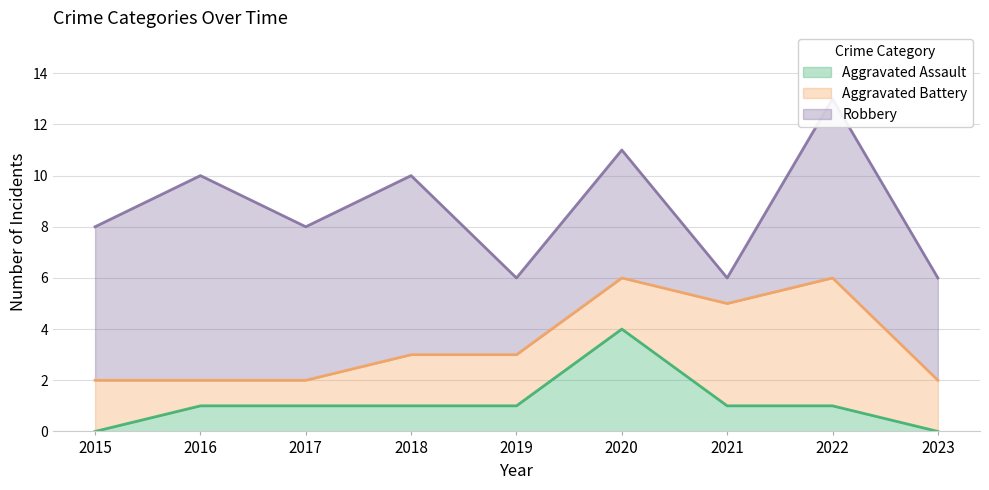

Between 2017 and 2015, which is larger?

2017